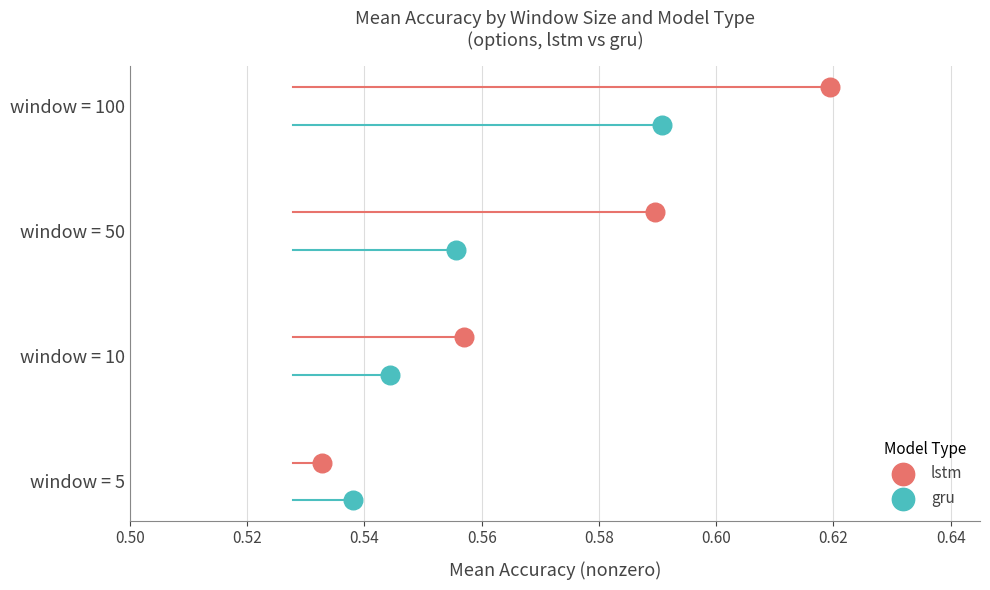

What are all the series names shown in the legend?

lstm, gru